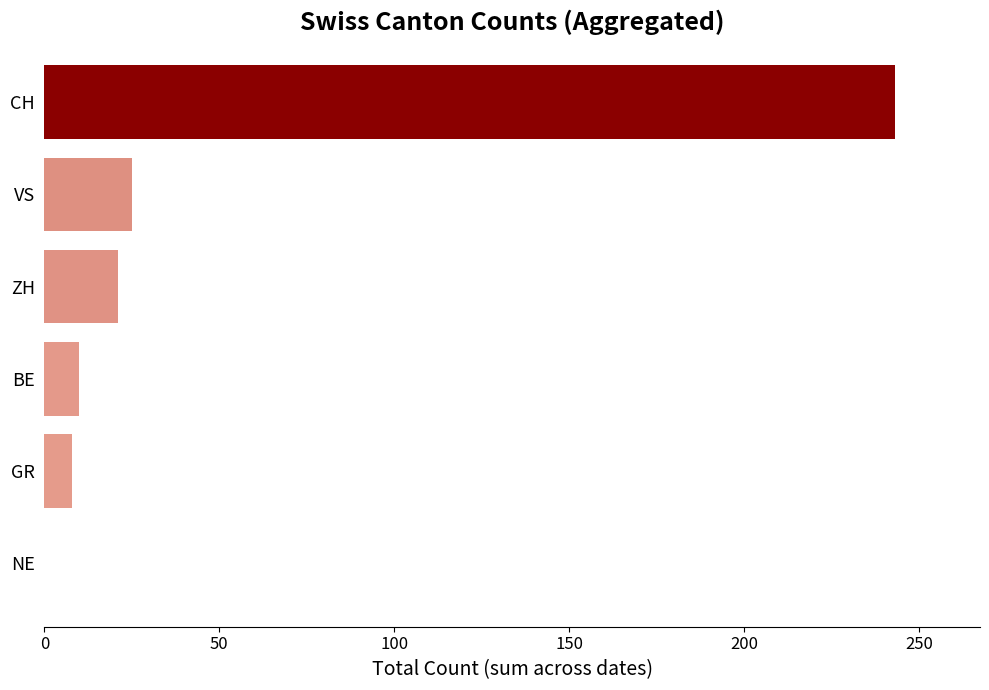

What is the greatest value displayed?

243